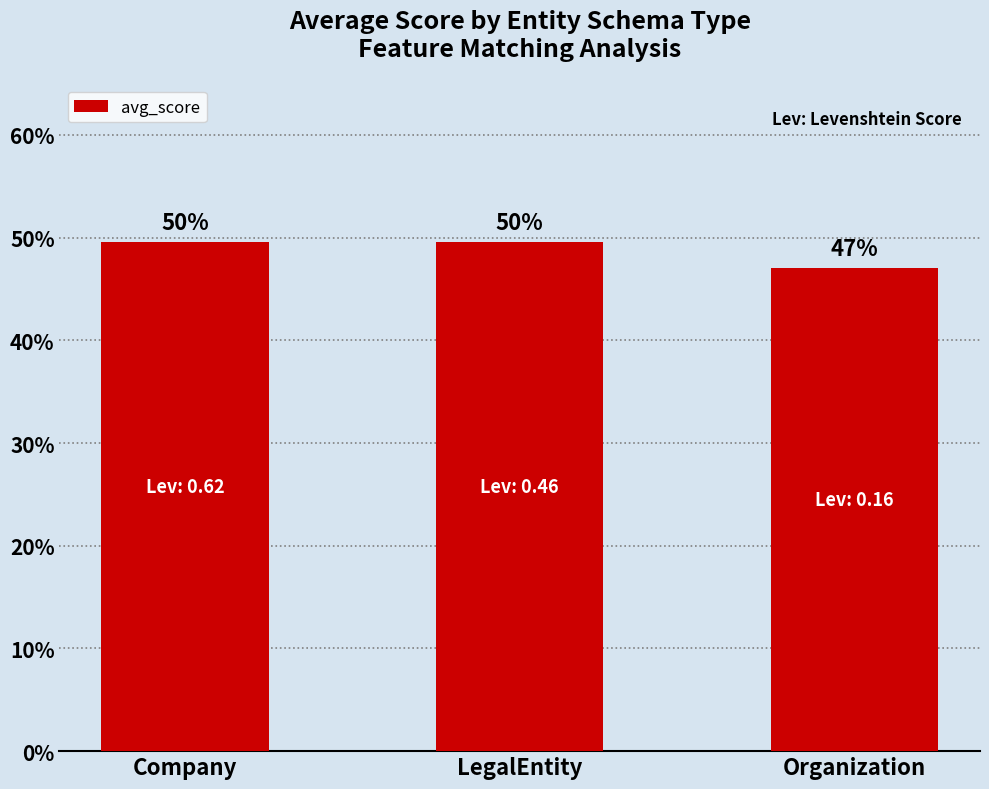

What is the sum of all values?

1.5